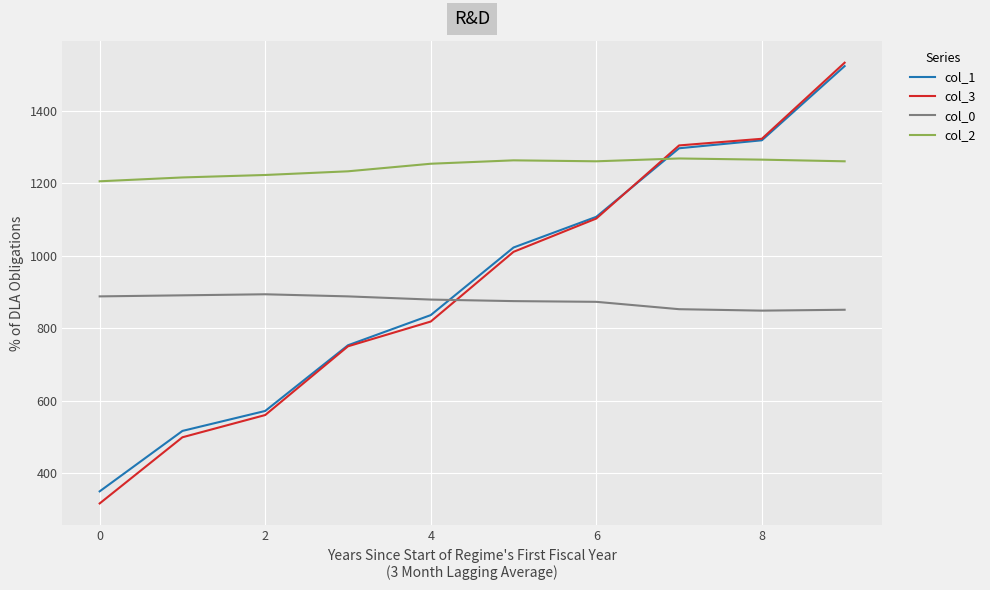

True or false: col_2 and col_0 cross at least once.

False